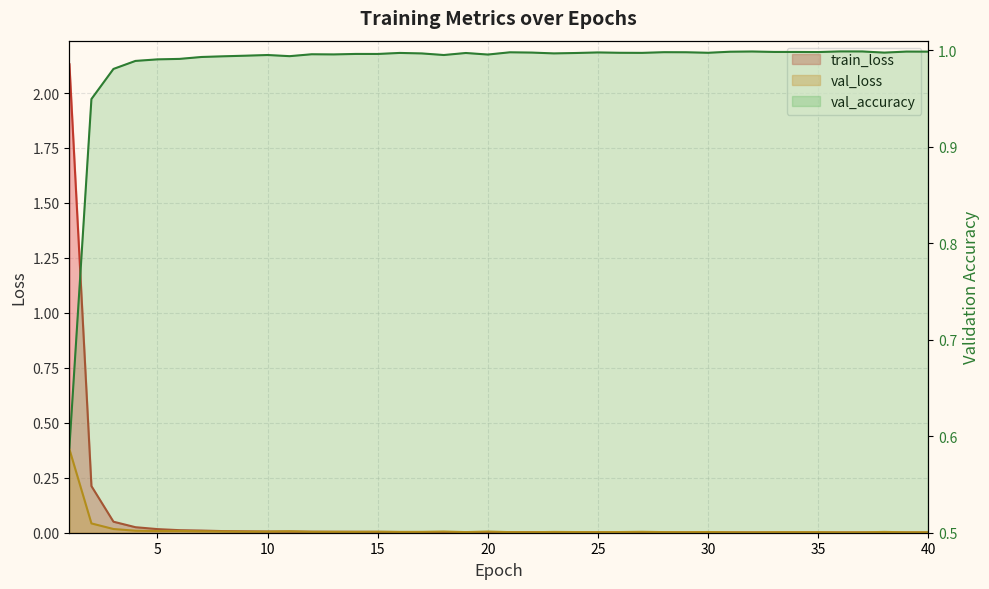

After their last crossing, which series has the higher values: train_loss or val_loss?

val_loss